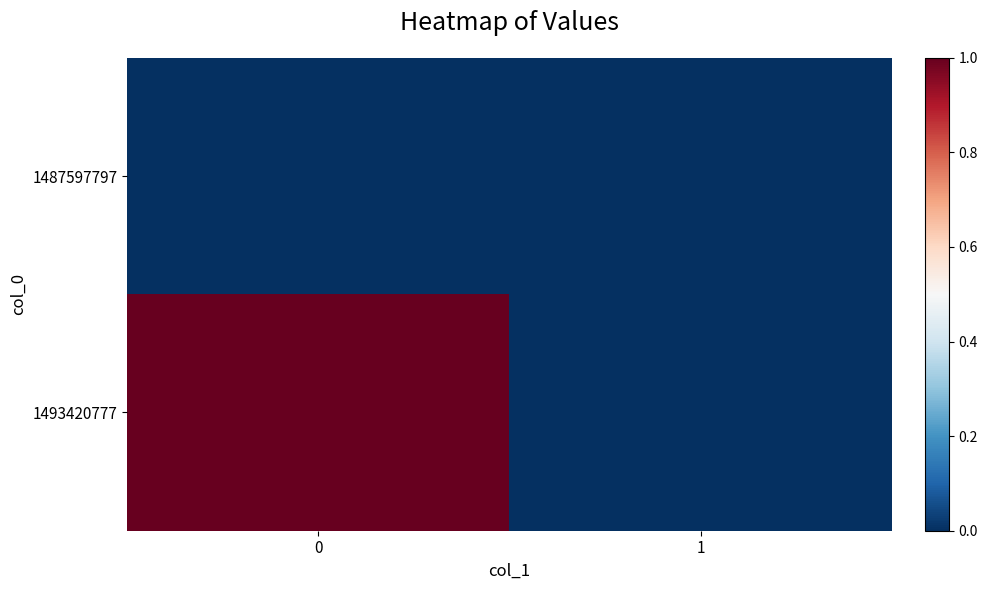

Reading left to right, extract all data points from this chart.

row_0: 0	0
row_1: 1	0